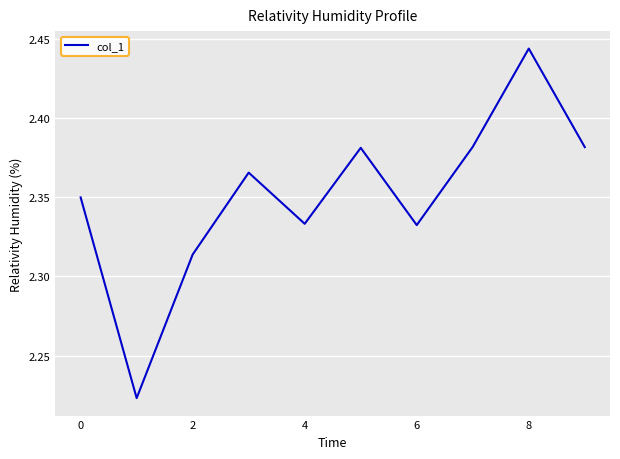

Which has a higher value, 8 or 6?

8